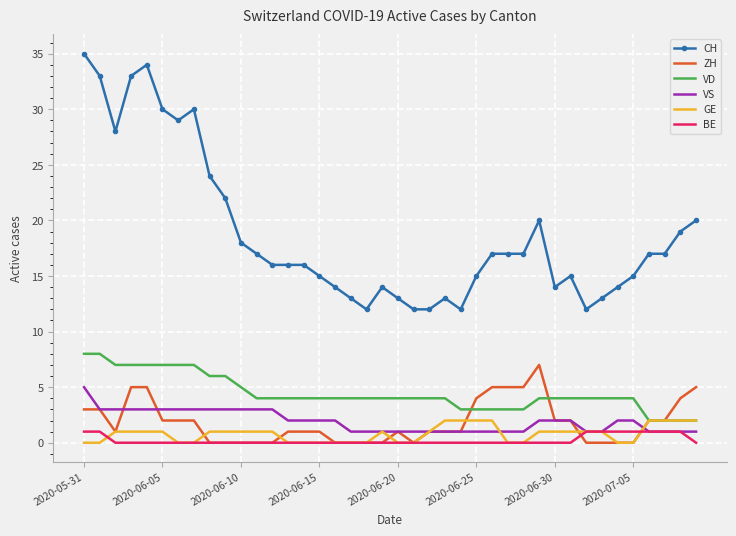

What is the maximum value shown in the chart?

35